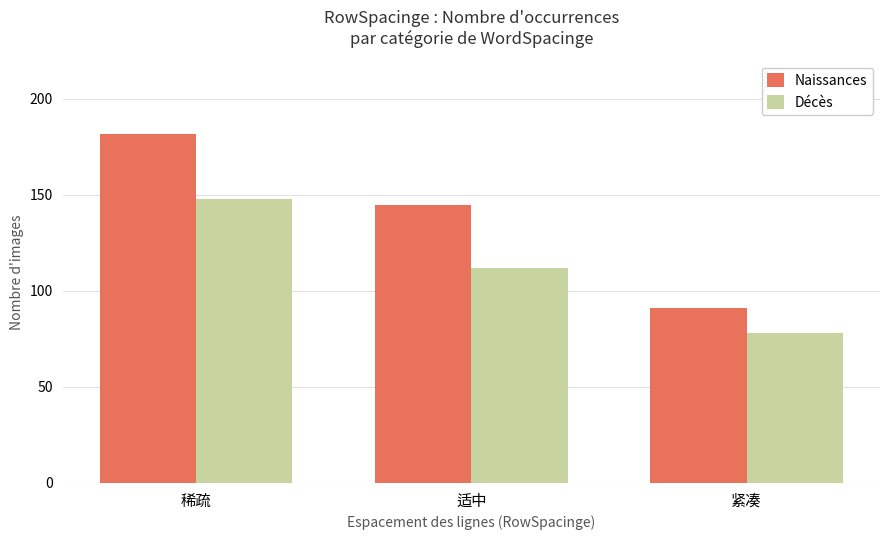

What is the greatest value displayed?

182